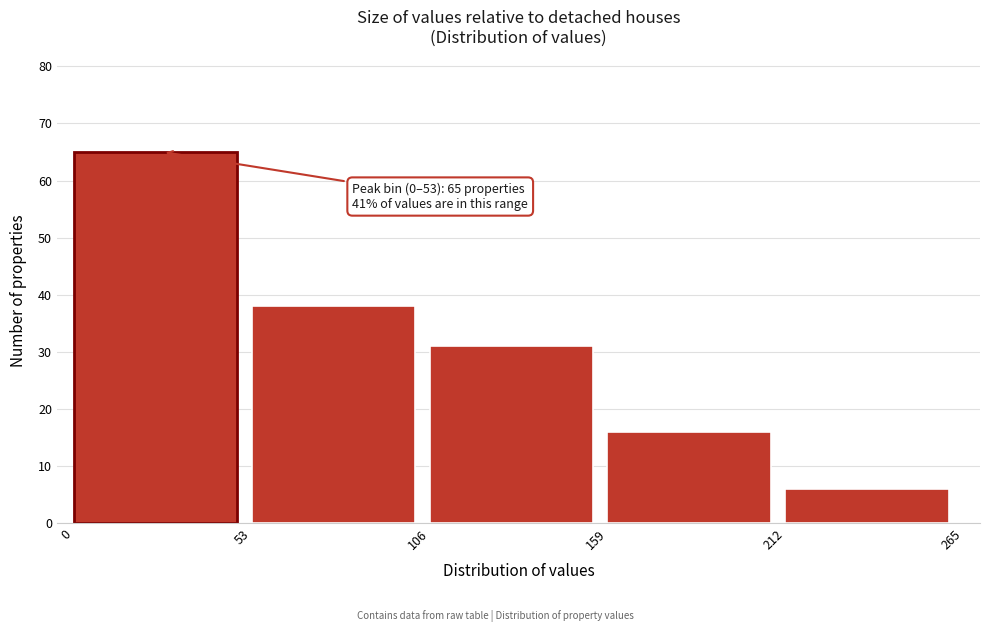

Over which range of the x-axis is the bar tallest?

0 to 53